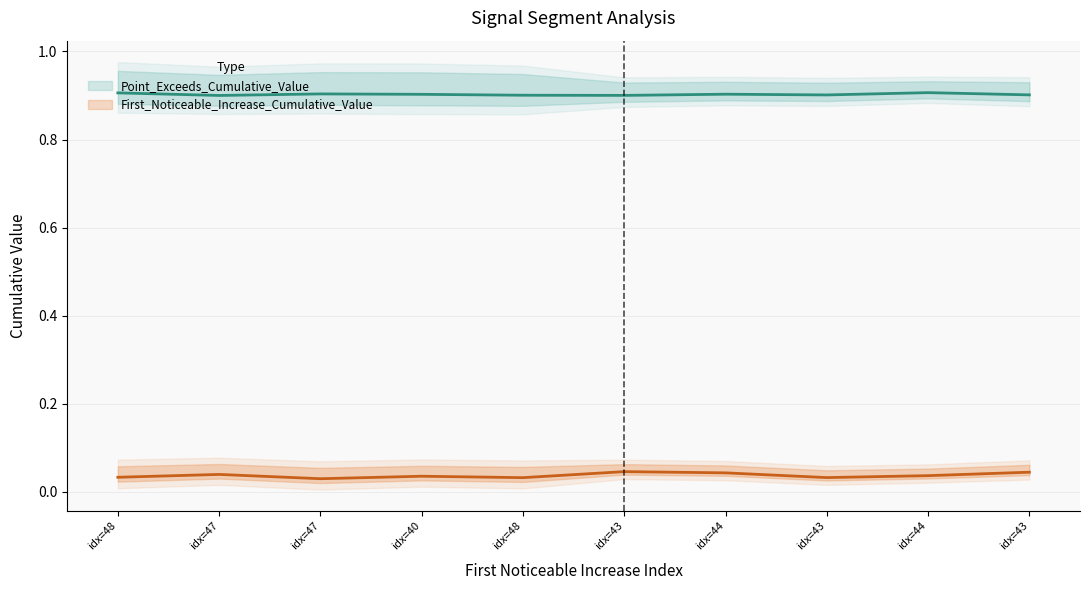

True or false: First_Noticeable_Increase_Cumulative_Value and Point_Exceeds_Cumulative_Value cross at least once.

False